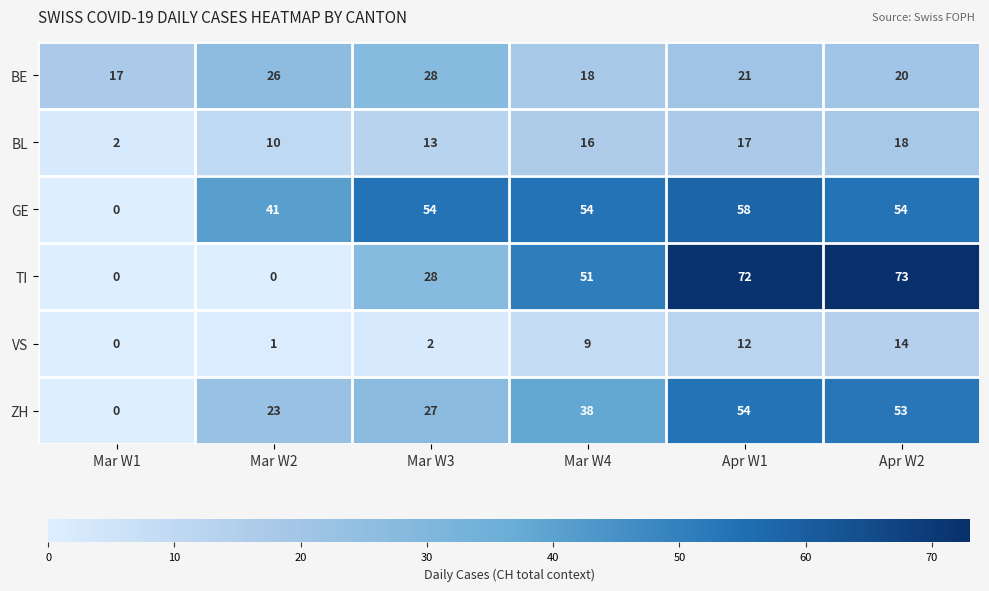

Is it true that BE equals 13 at Apr W1?

False